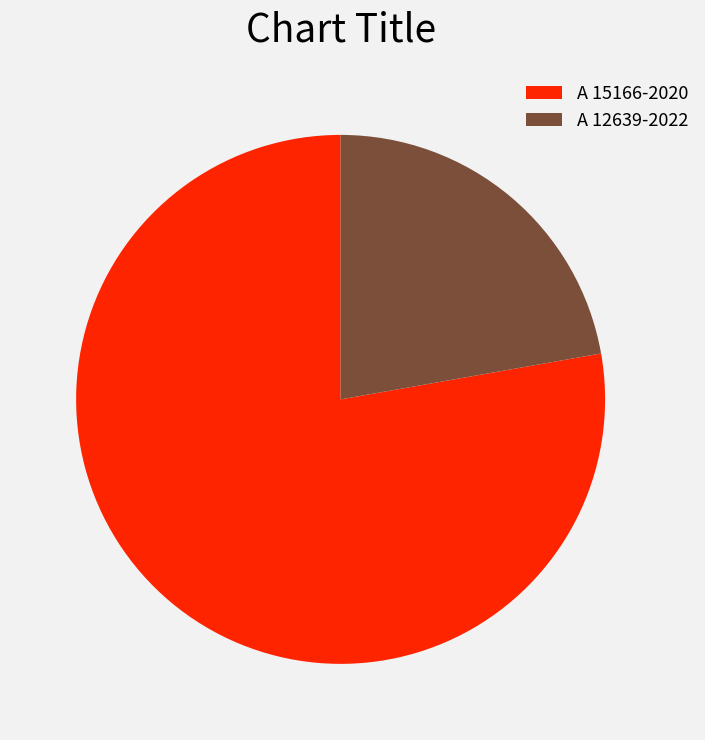

Do A 12639-2022 and A 15166-2020 together represent more than half of the pie?

Yes